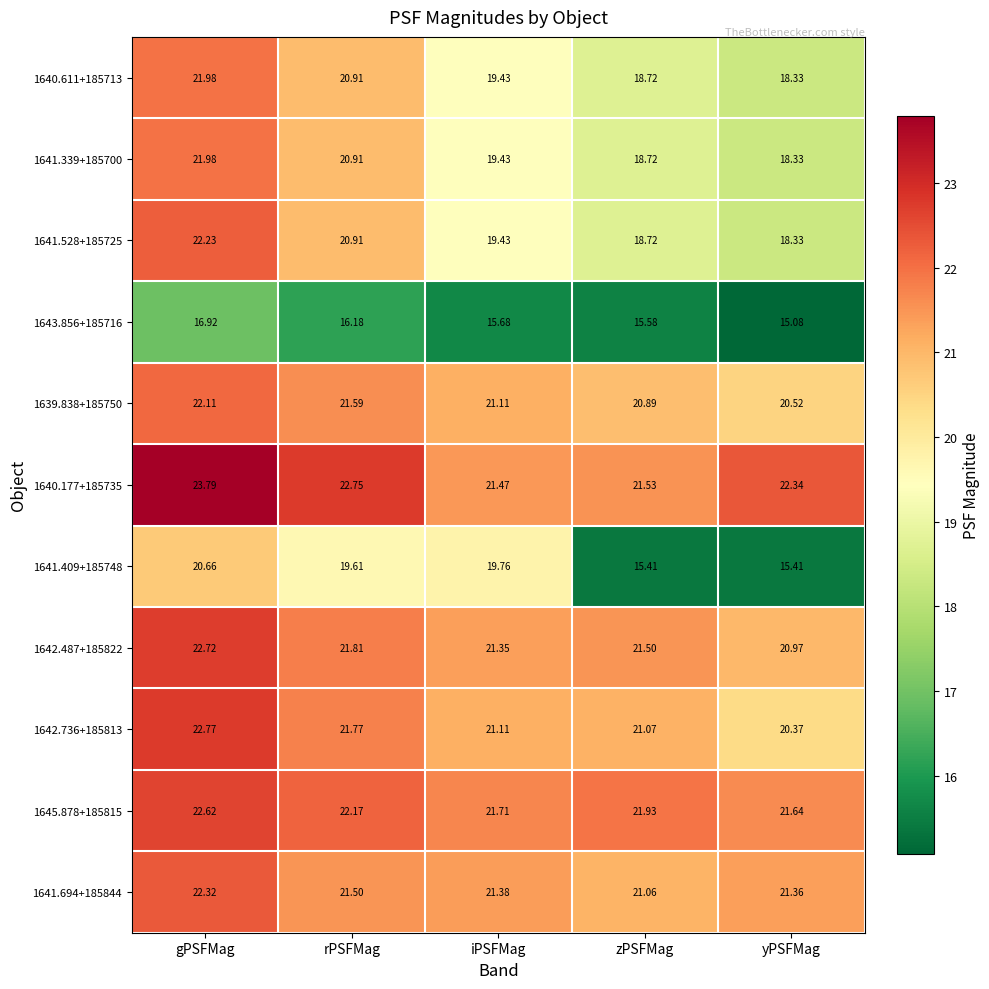

At which category is the sum across all series the highest?

gPSFMag